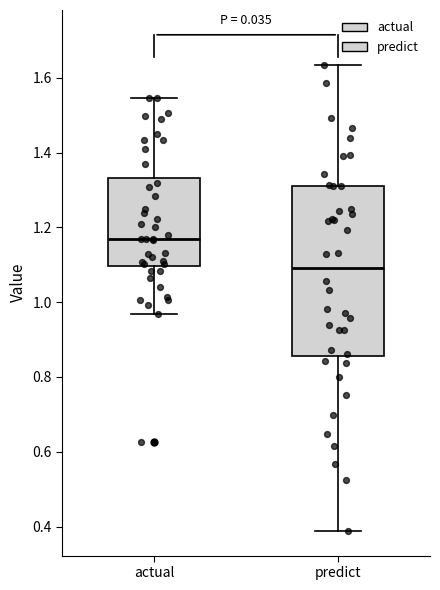

Reading left to right, transcribe this box plot: for each box, give where its median line is, the range the box spans, and where its two whiskers end, as read against the y-axis. The values are not printed on the chart, so give them approximately, as read against the axis.

actual: median 1.16, box 1.10 to 1.34, whiskers 0.96 to 1.54
predict: median 1.10, box 0.86 to 1.32, whiskers 0.38 to 1.64